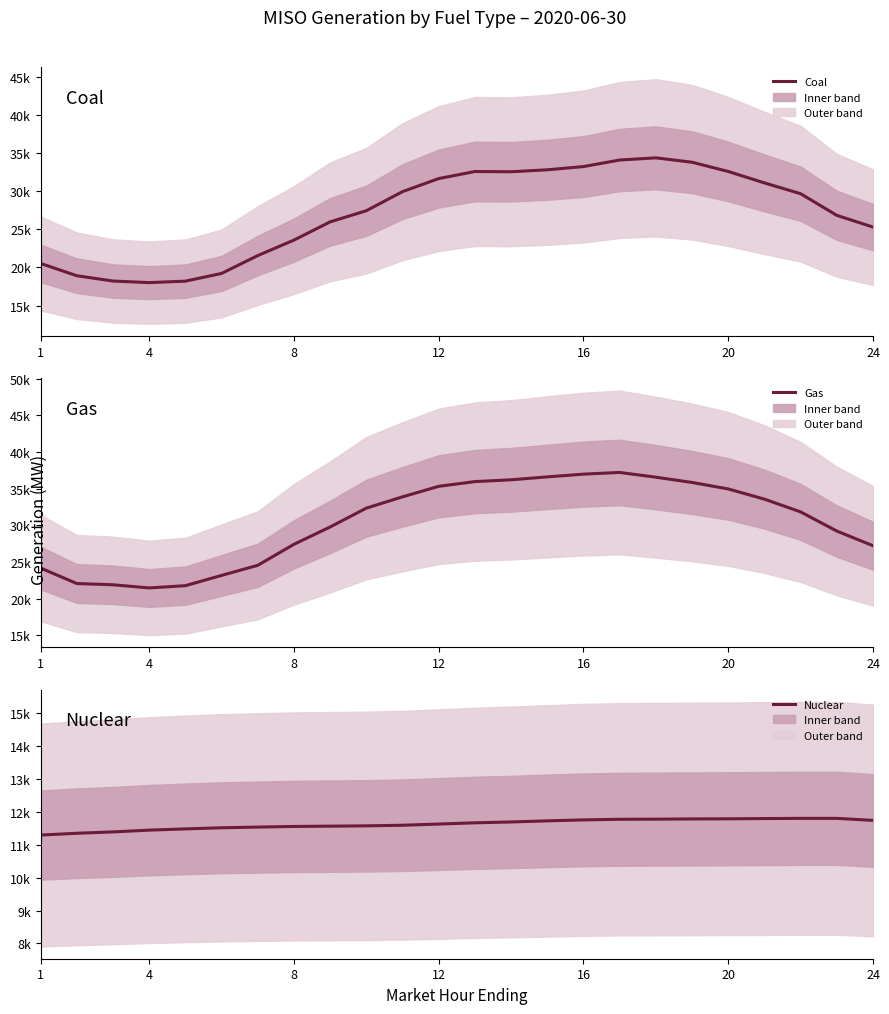

True or false: Nuclear has more than 1 interior local peaks.

False